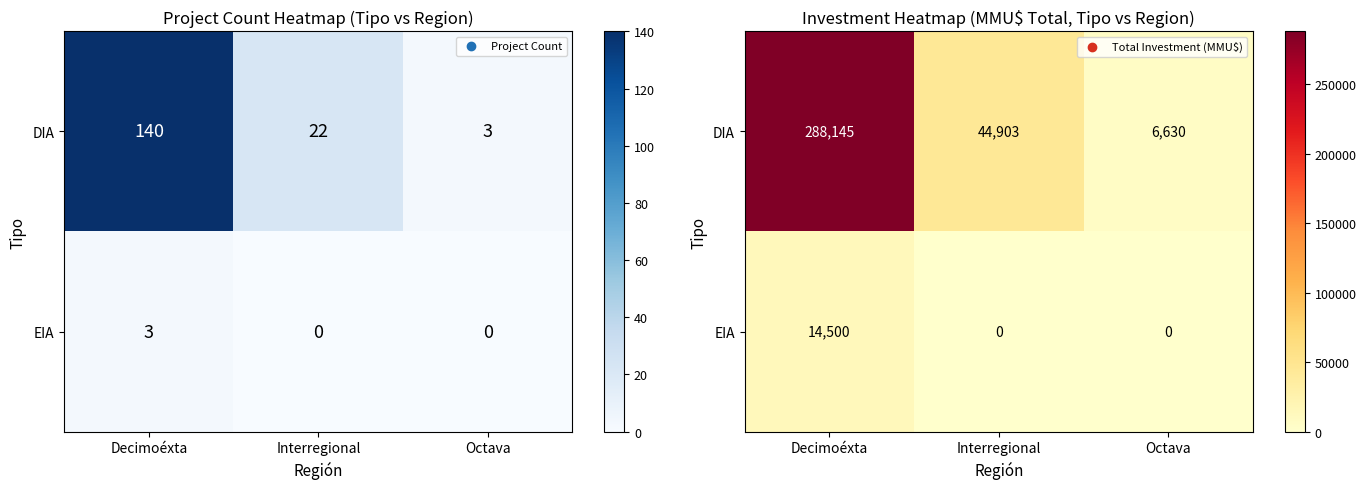

List the labels in order of DIA value, smallest first.

Octava, Interregional, Decimoéxta